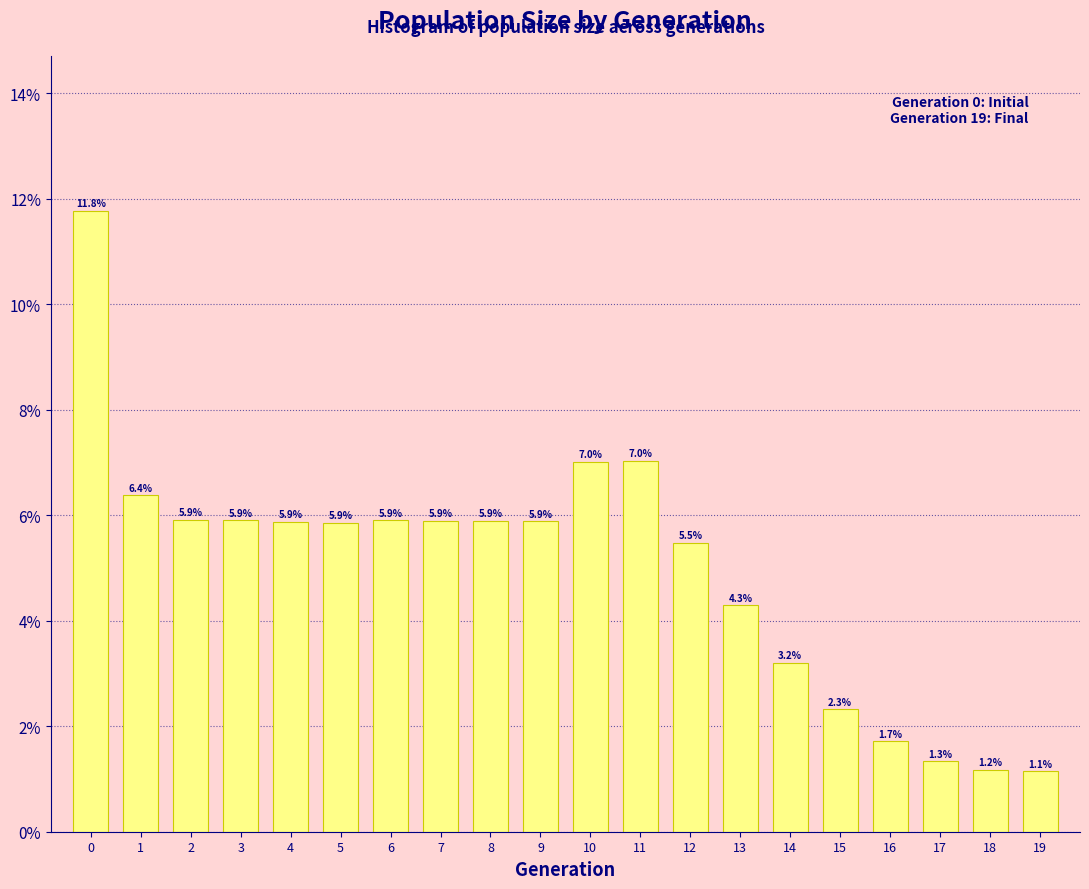

Reading left to right, what are all the values shown in this chart?

0=11.8	1=6.4	2=5.9	3=5.9	4=5.9	5=5.9	6=5.9	7=5.9	8=5.9	9=5.9	10=7.0	11=7.0	12=5.5	13=4.3	14=3.2	15=2.3	16=1.7	17=1.3	18=1.2	19=1.1